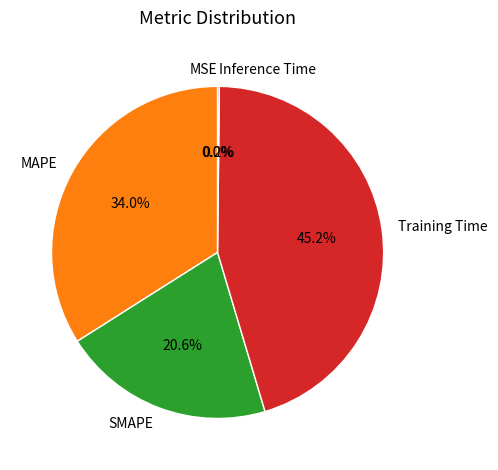

Does any single category account for the majority?

No